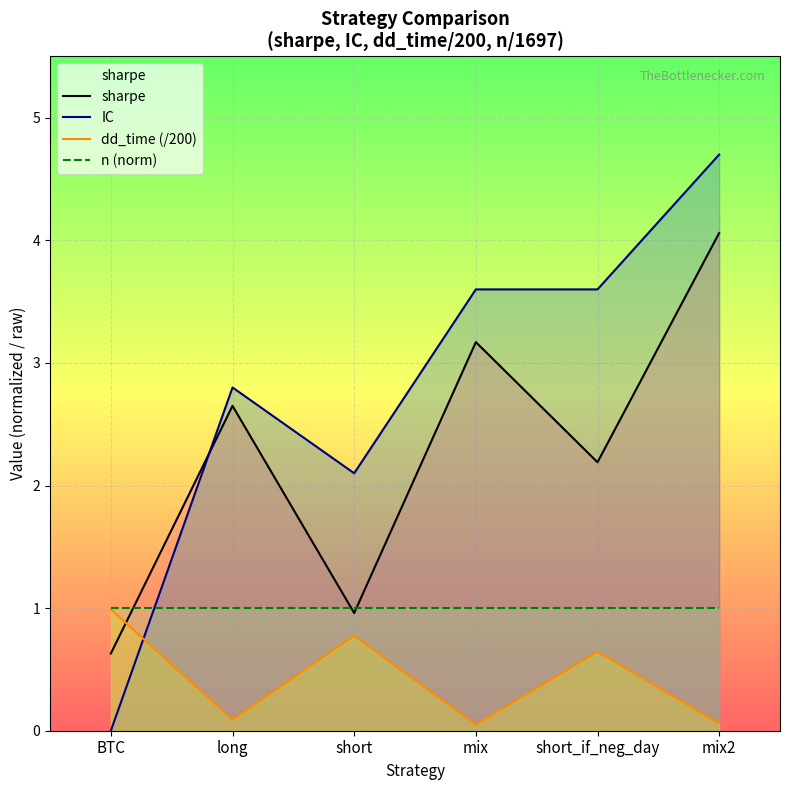

What is the spread (max minus min) of values at short?

1.3